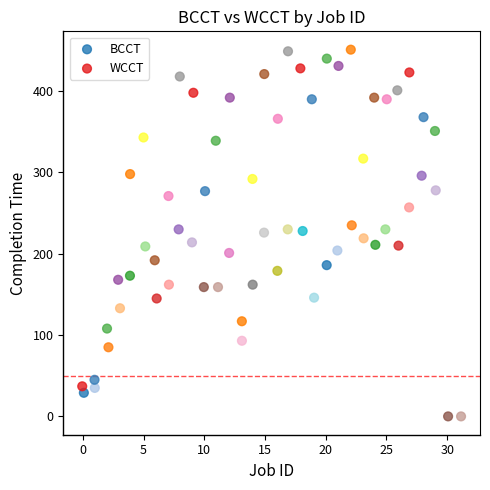

Which series contains the highest Y value?

WCCT